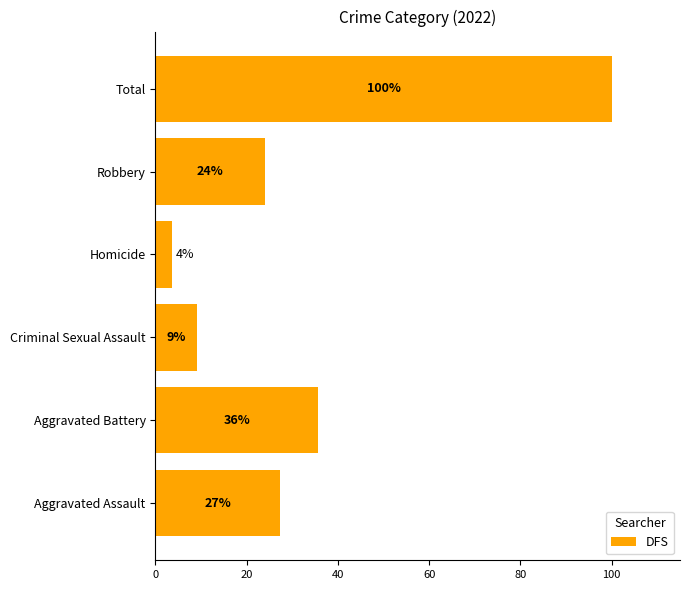

How many bars are there in total?

6